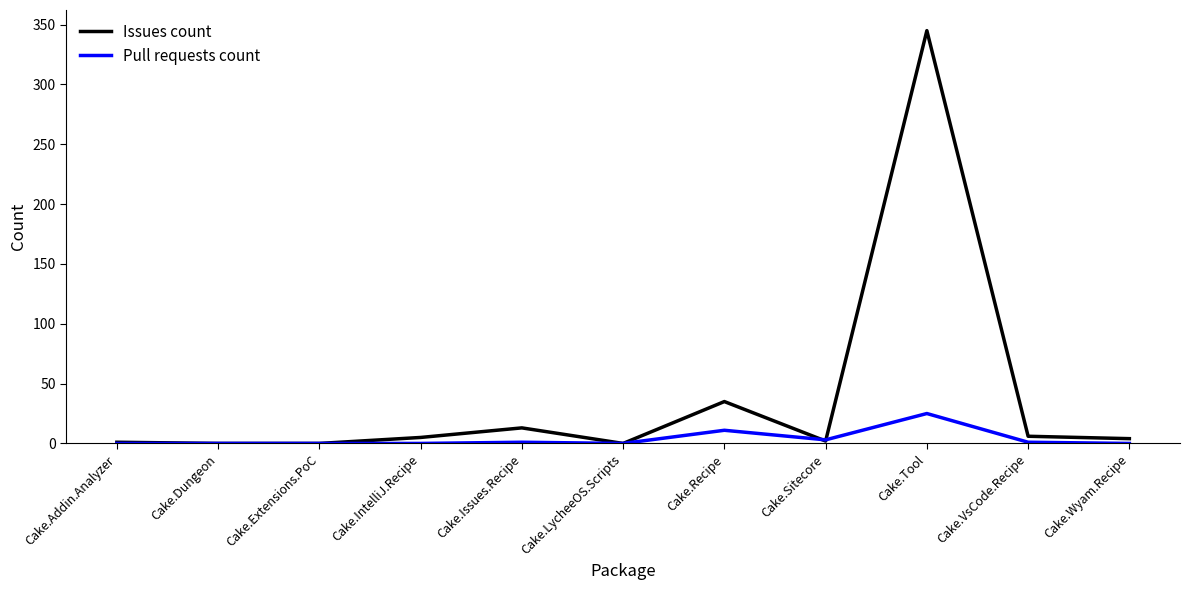

Is it true that Issues count equals 13 at Cake.Recipe?

False